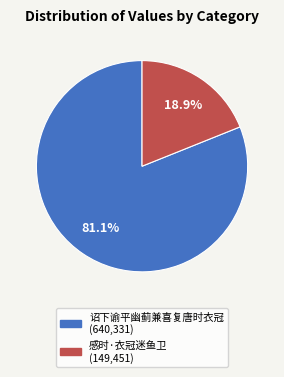

How many segments does this pie chart have?

2